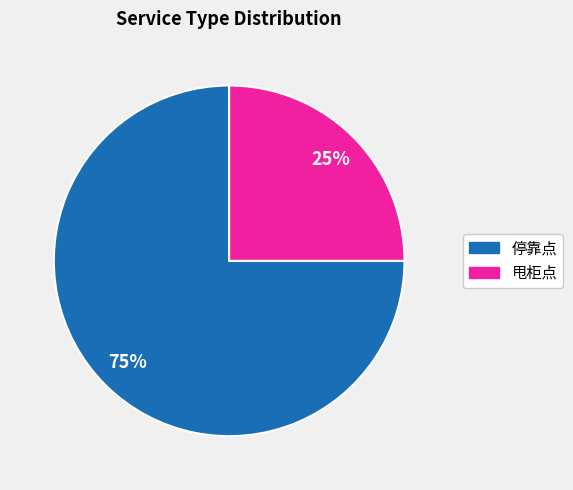

How many segments does this pie chart have?

2